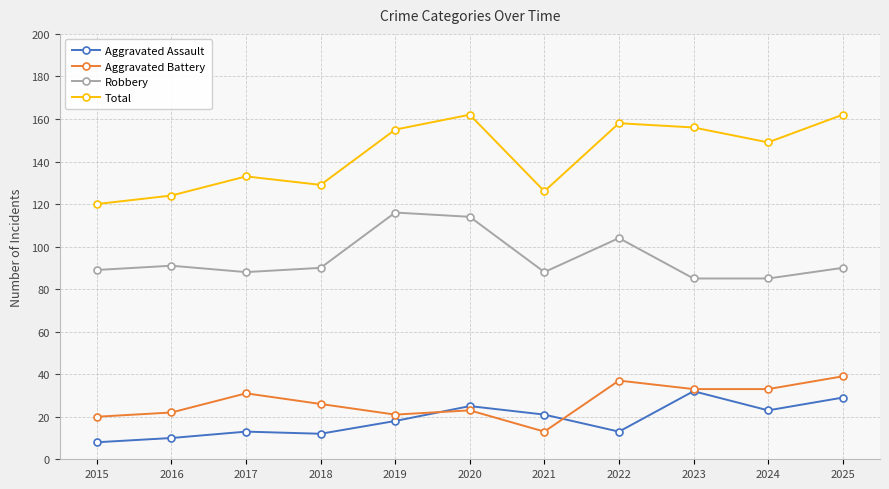

What is the spread (max minus min) of values at 2015?

112